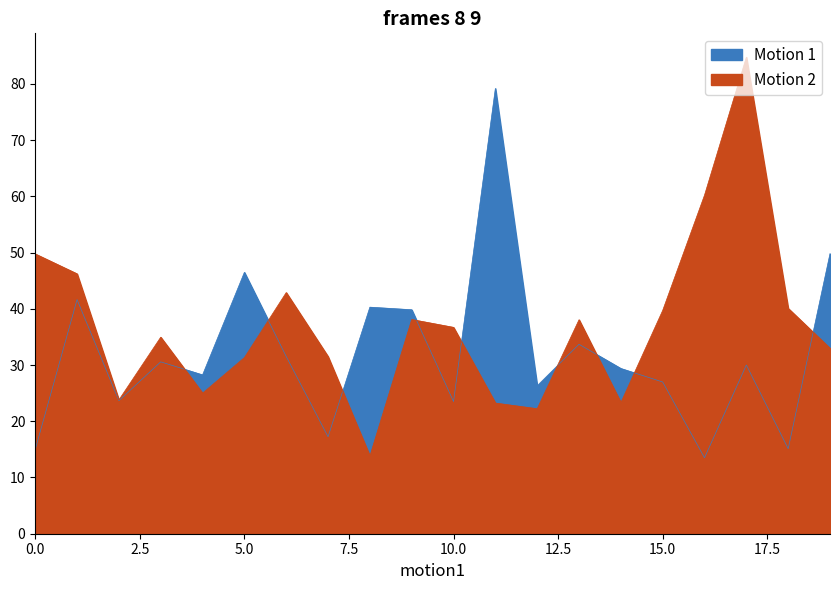

What is the difference between the maximum and minimum values in the Motion 2 series?

70.9